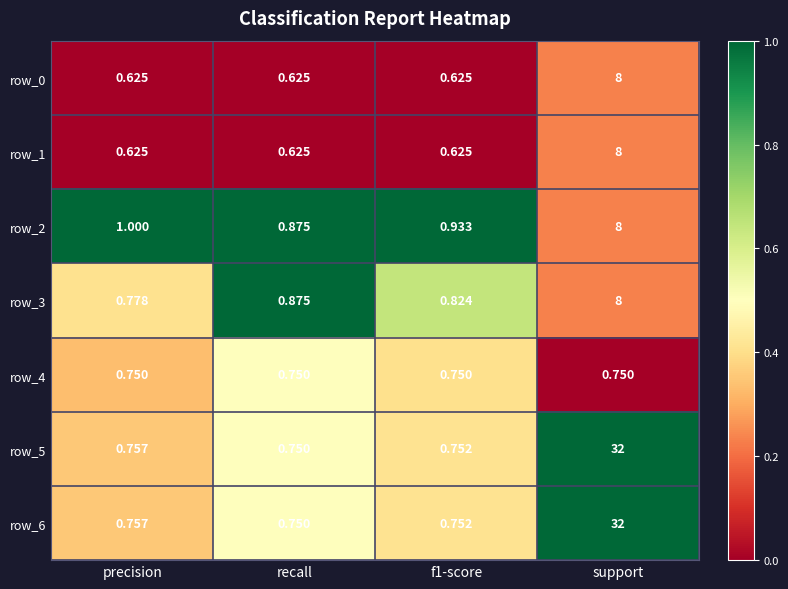

What is the sum of the row_4 values at f1-score and support?

1.5